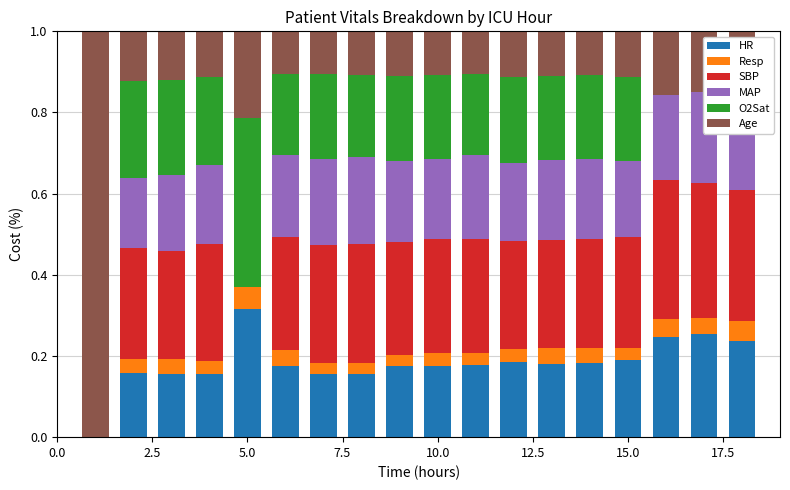

How many Age values are between 0 and 1?

18